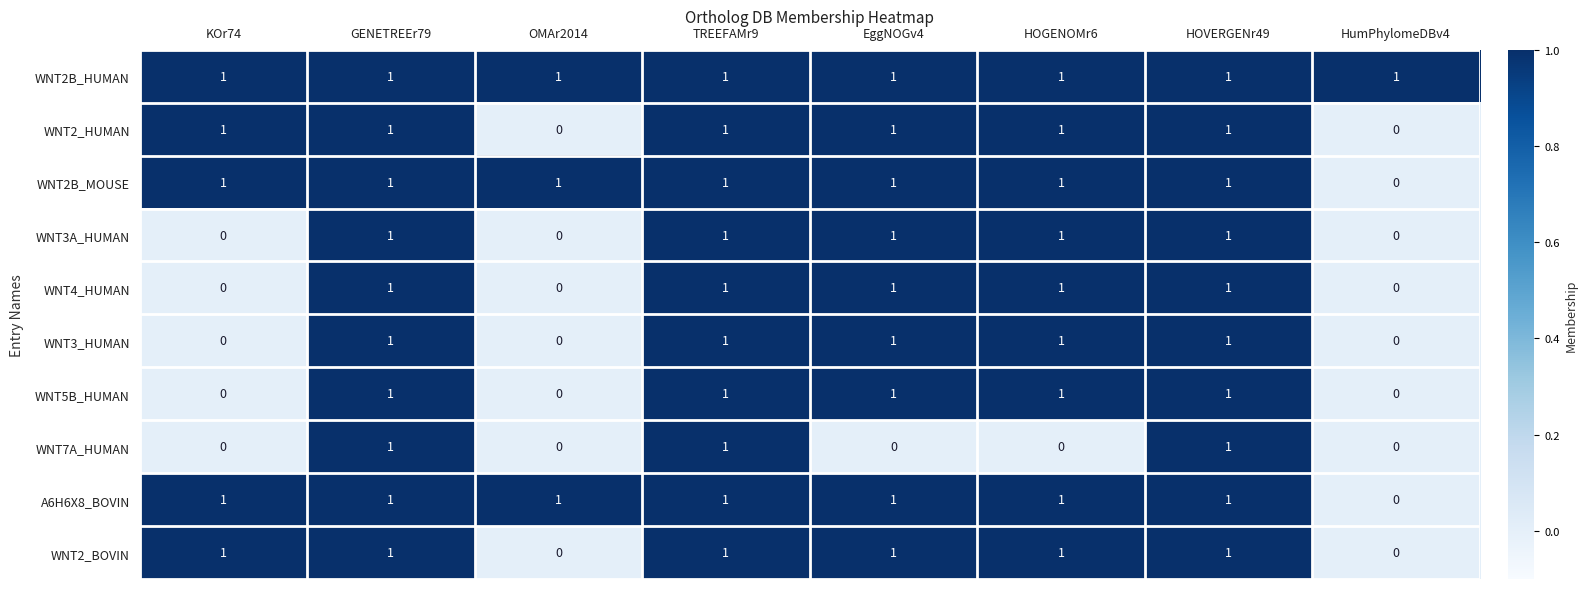

At how many categories does at least one series exceed 0?

8